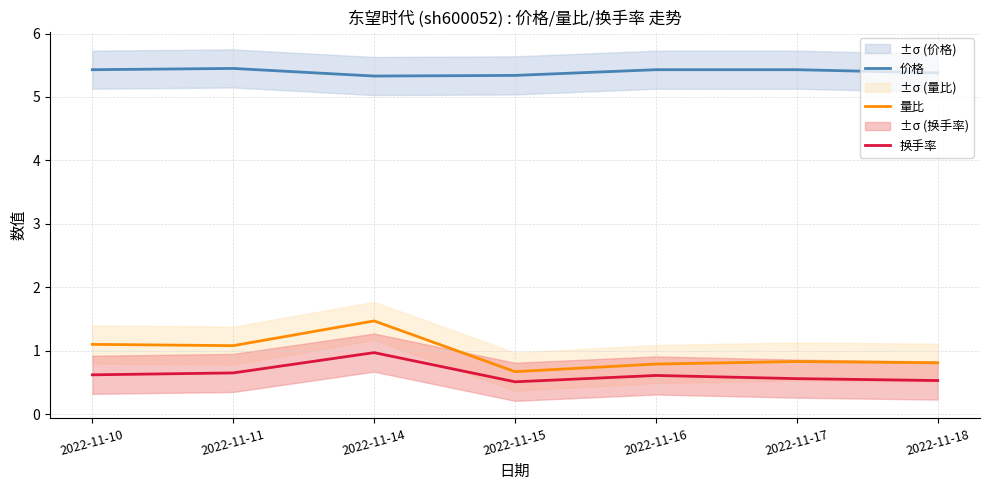

True or false: 换手率 and 量比 intersect in this chart.

False